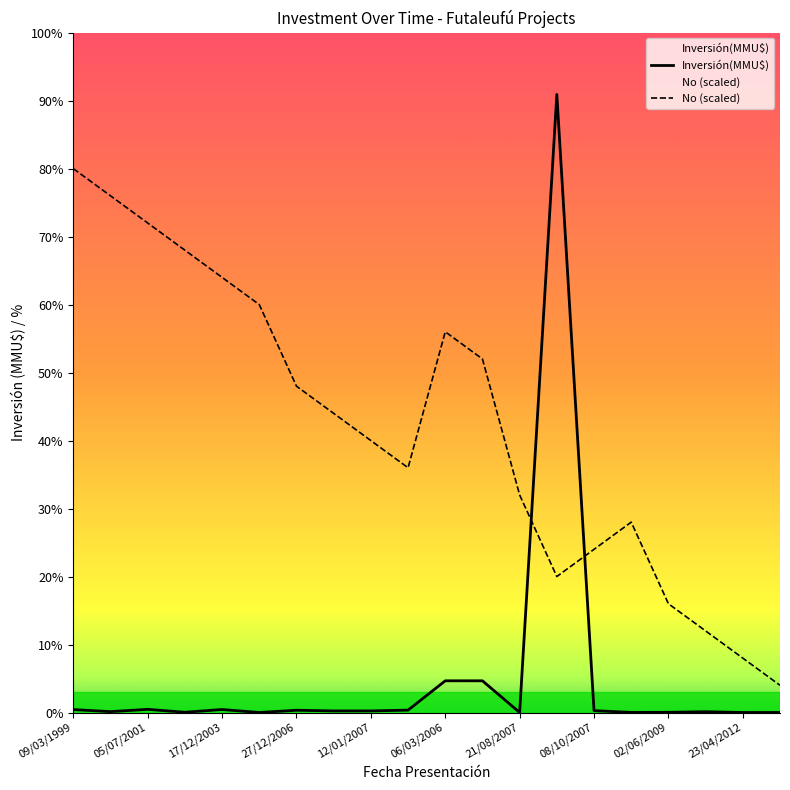

The No (scaled) series shows 14076 at 12/01/2007. True or false?

False